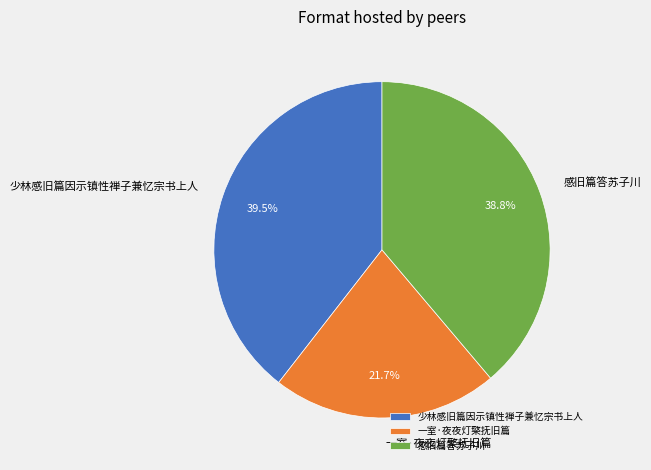

The 感旧篇答苏子川 slice represents 50% of the pie. True or false?

False